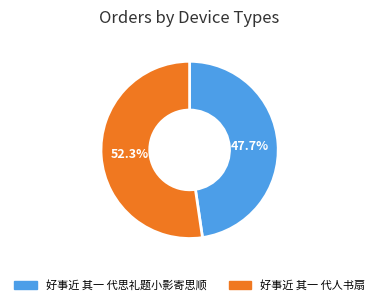

What percentage is NOT represented by 好事近 其一 代思礼题小影寄思顺?

52.3%